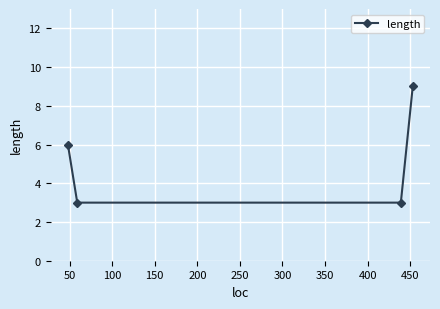

How many lines are shown in the chart?

1